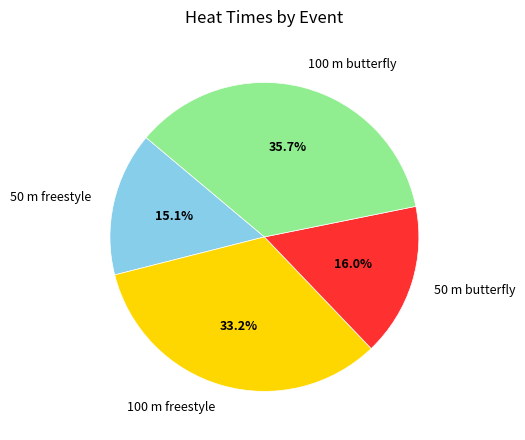

True or false: 100 m freestyle accounts for 33% of the total.

True